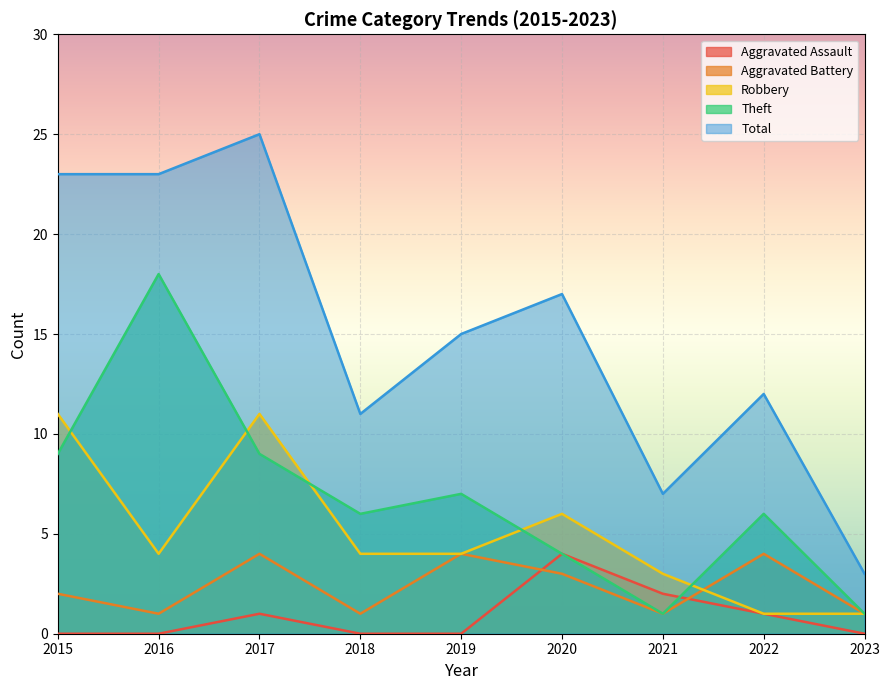

Reading right to left, what are all the values shown in this chart?

Aggravated Assault: 2023=0	2022=1	2021=2	2020=4	2019=0	2018=0	2017=1	2016=0	2015=0
Aggravated Battery: 2023=1	2022=4	2021=1	2020=3	2019=4	2018=1	2017=4	2016=1	2015=2
Robbery: 2023=1	2022=1	2021=3	2020=6	2019=4	2018=4	2017=11	2016=4	2015=11
Theft: 2023=1	2022=6	2021=1	2020=4	2019=7	2018=6	2017=9	2016=18	2015=9
Total: 2023=3	2022=12	2021=7	2020=17	2019=15	2018=11	2017=25	2016=23	2015=23